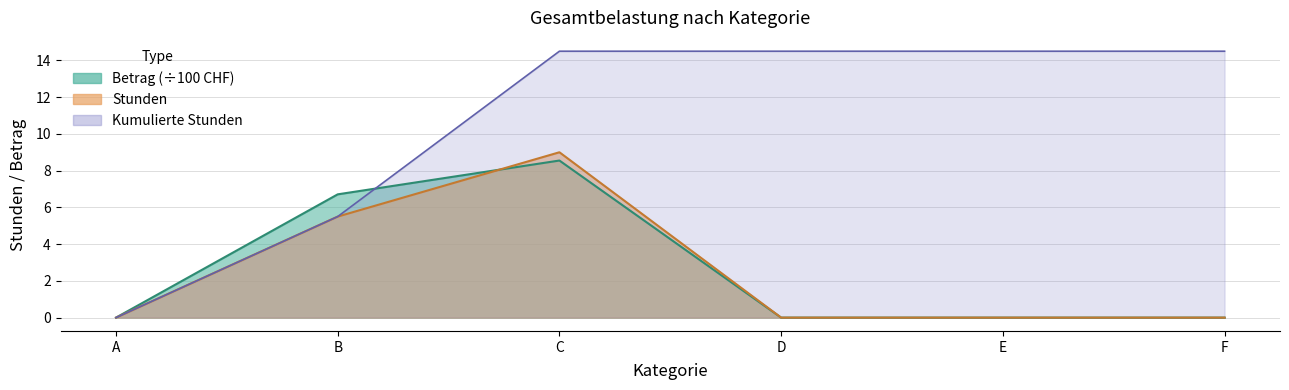

At which label is Stunden closest to 4?

B